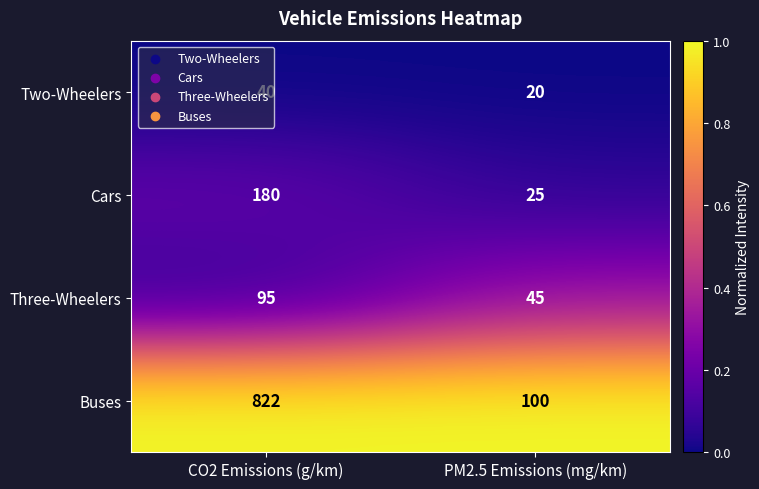

Which series has the widest spread of values?

Buses